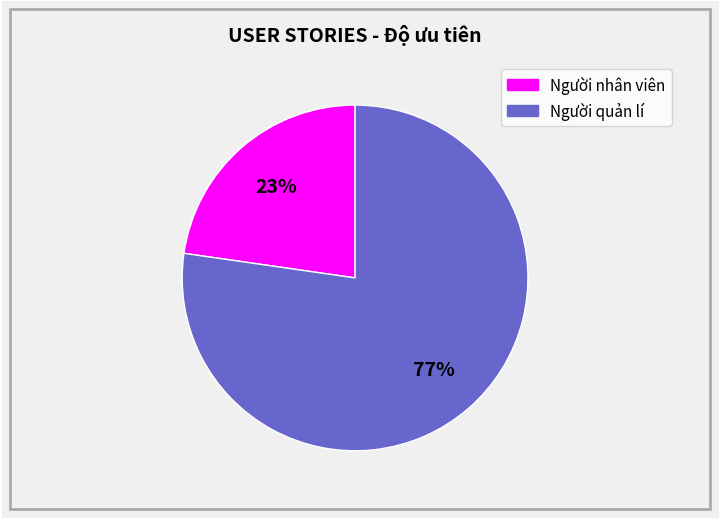

How many slices are in this pie chart?

2